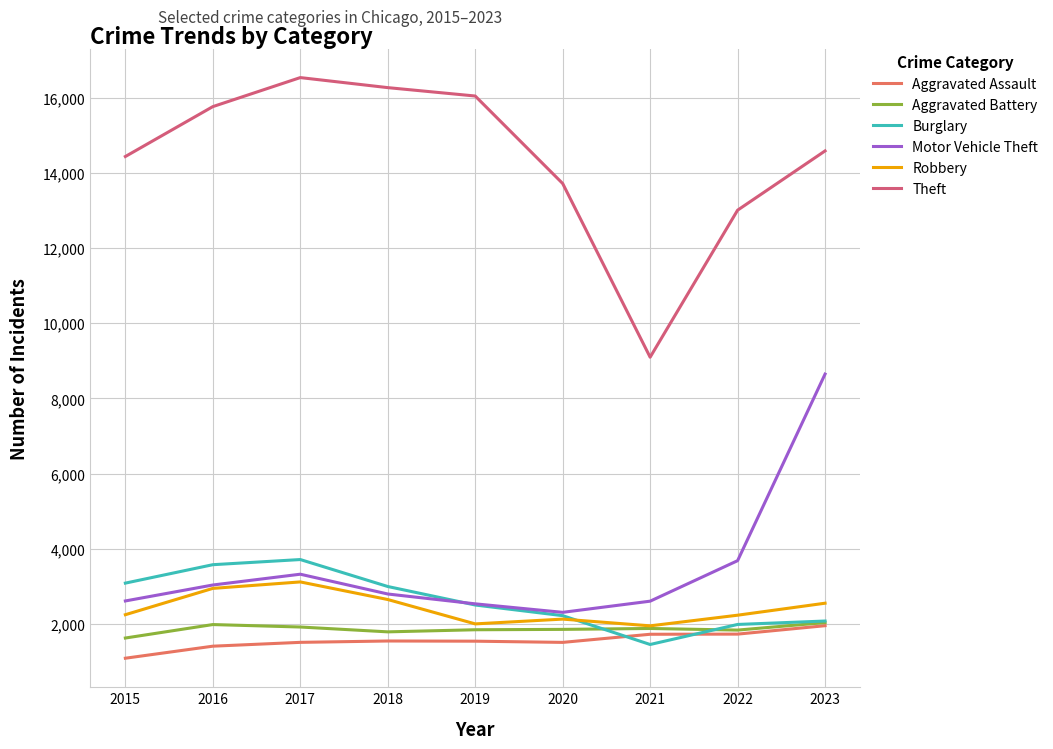

True or false: Motor Vehicle Theft and Theft intersect in this chart.

False